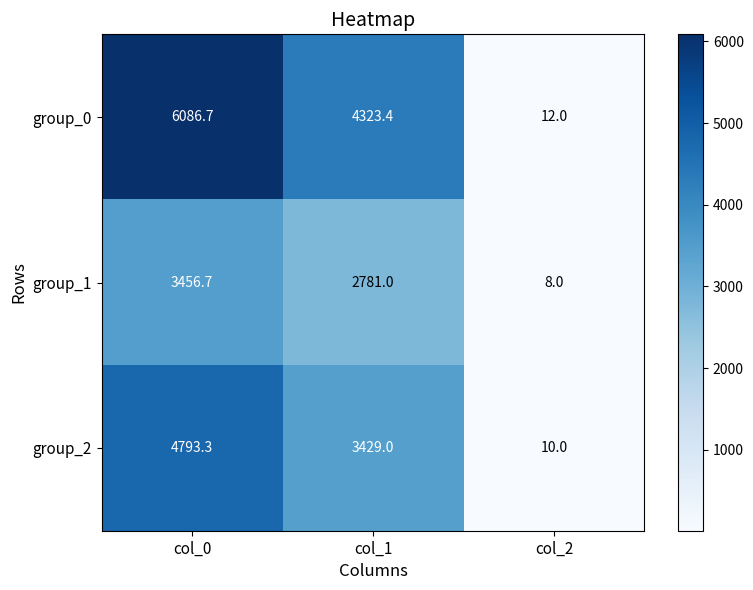

Which category has the lowest value across all series?

col_2